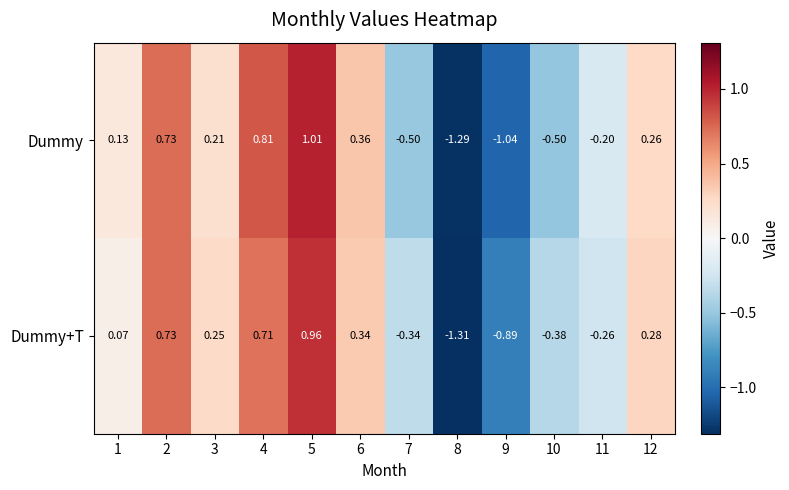

List the series in order of their peak value, highest first.

Dummy, Dummy+T